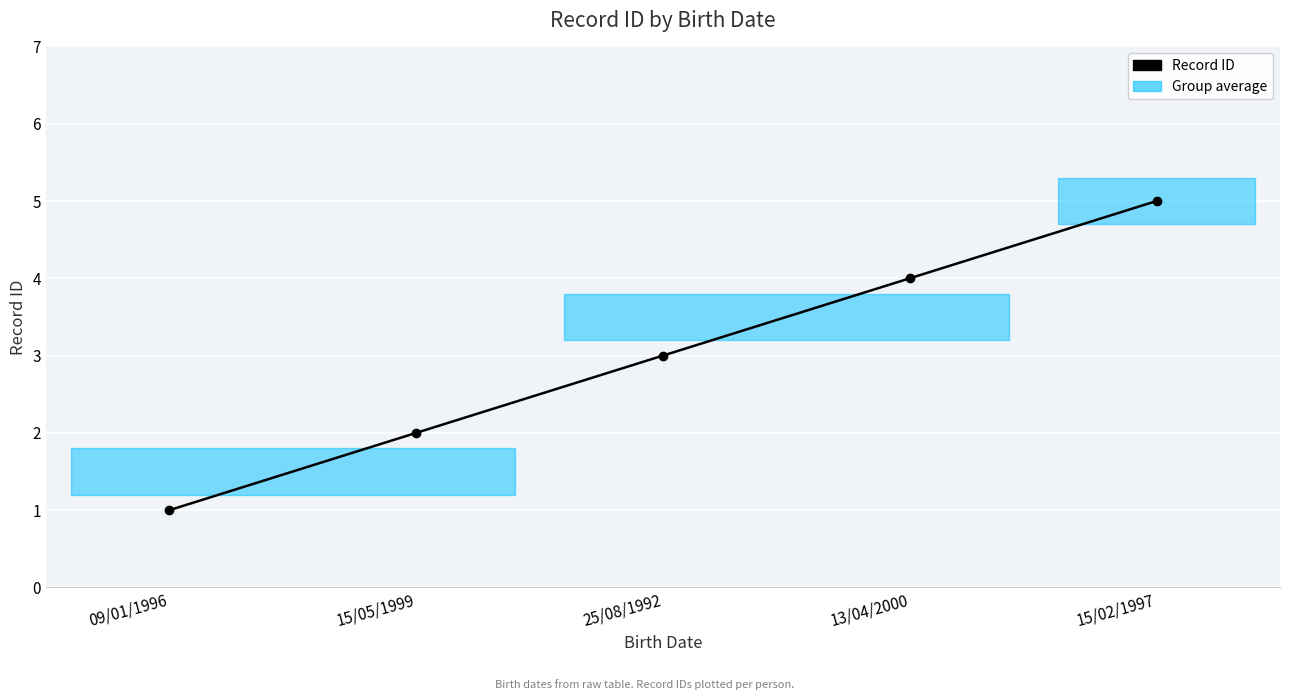

Where is the data nearest to the value 3?

25/08/1992